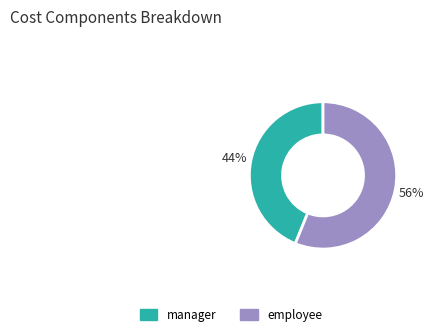

How many segments does this pie chart have?

2